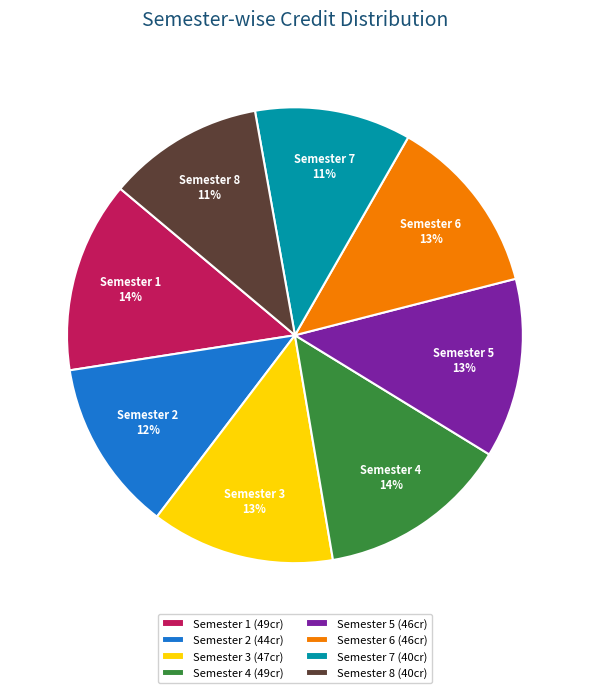

Which has a higher value, Semester 8 or Semester 5?

Semester 5